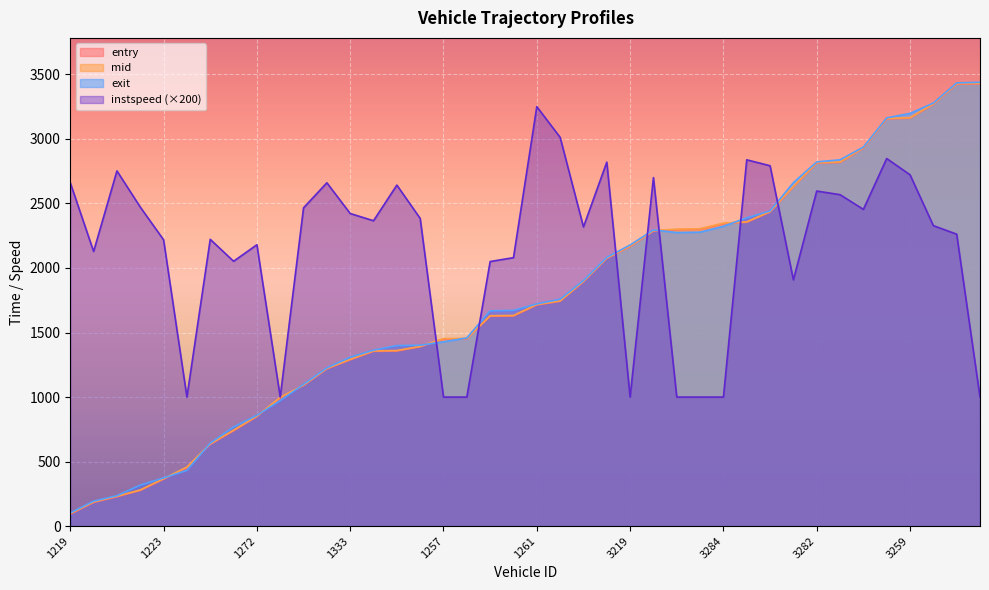

What is the difference between the second highest and minimum values in the instspeed series?

2012.0